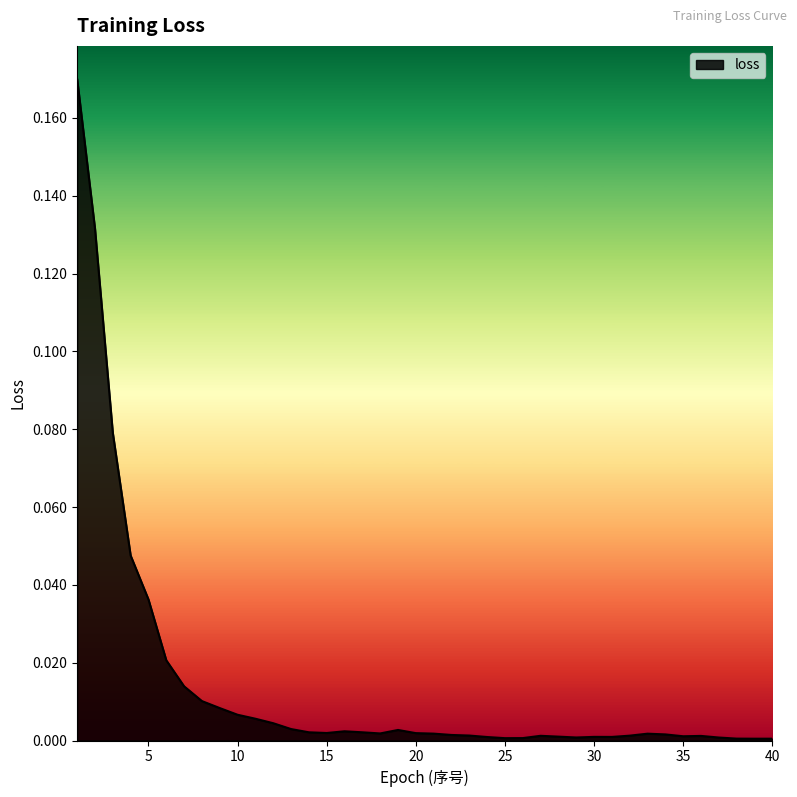

Does the chart have visible grid lines?

No